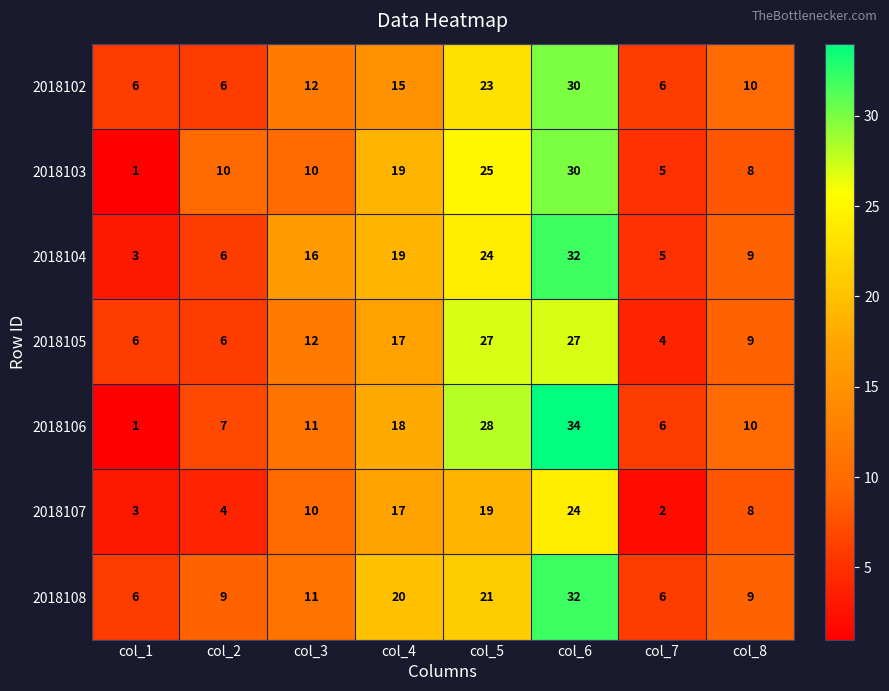

At which category does the chart reach its peak across all series?

col_6